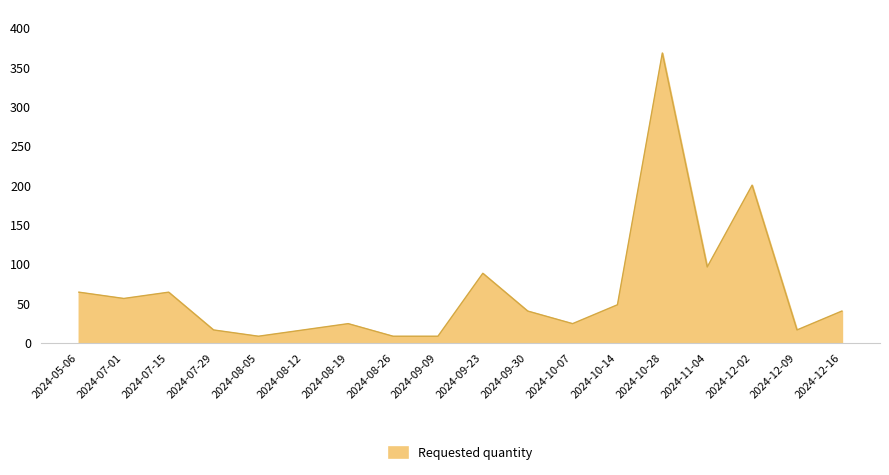

Reading left to right, transcribe all the data shown in this chart.

64	56	64	16	8	16	24	8	8	88	40	24	48	368	96	200	16	40